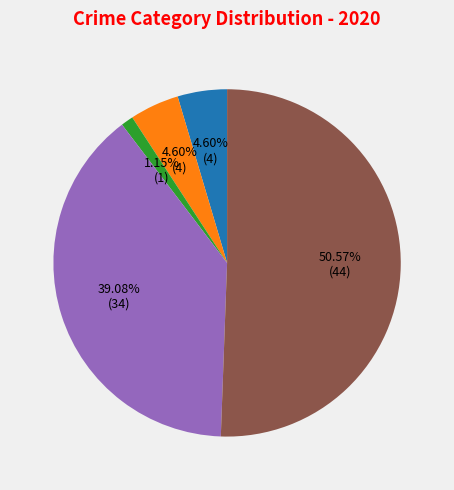

How many slices are in this pie chart?

5